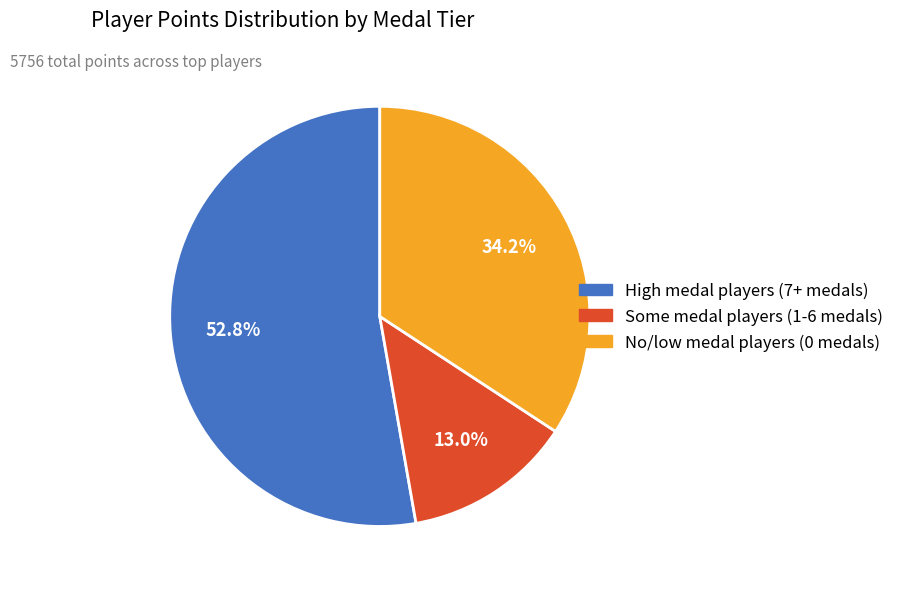

Is there any slice that represents more than half of the pie?

Yes